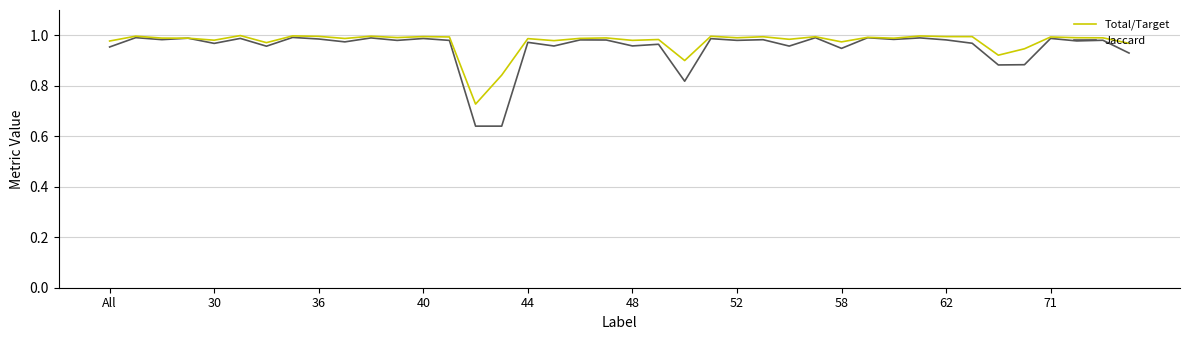

In Total/Target, how many points are lower than both neighbors (excluding endpoints)?

13